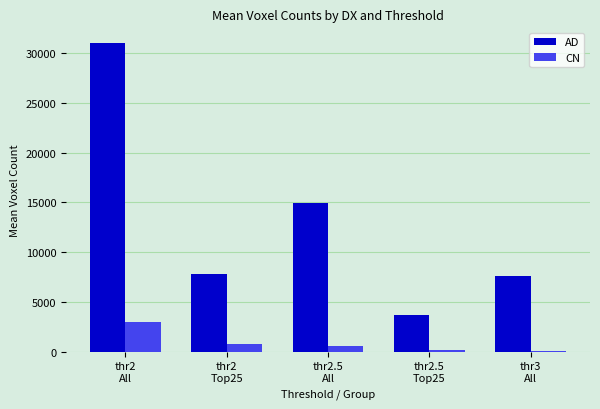

Which series has the largest total across all categories?

AD